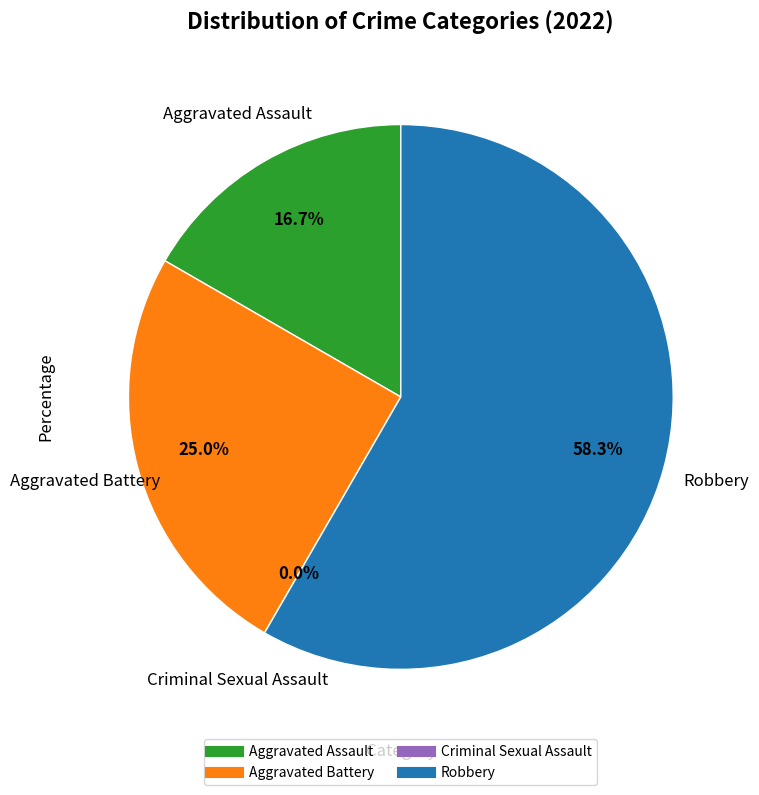

What is the ratio of the value at Aggravated Battery to the value at Robbery?

0.4